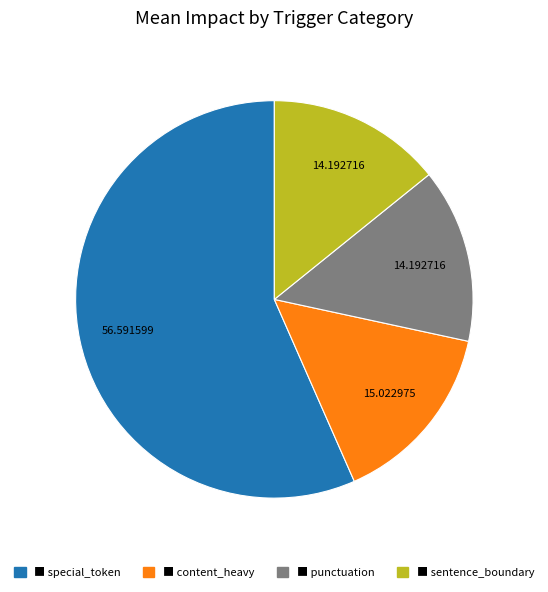

Is there a majority slice in this chart?

Yes